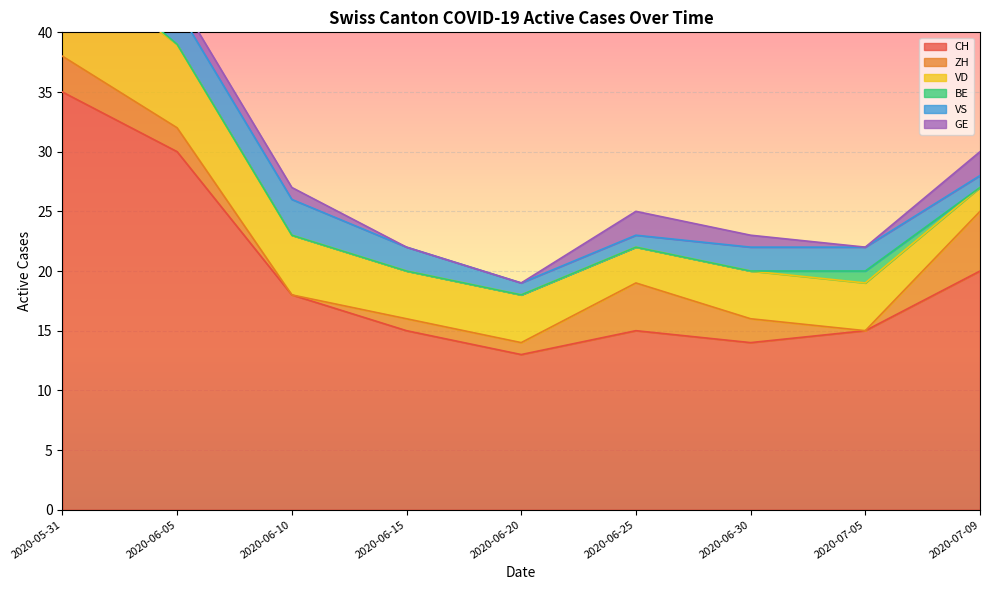

The value of VD at 2020-06-25 is 3. True or false?

True